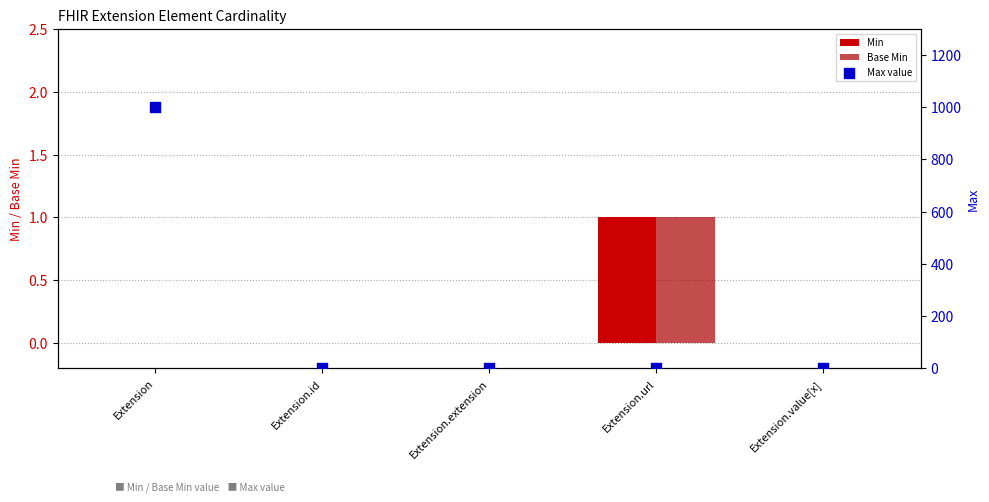

What is the total value across all series at Extension.value[x]?

1